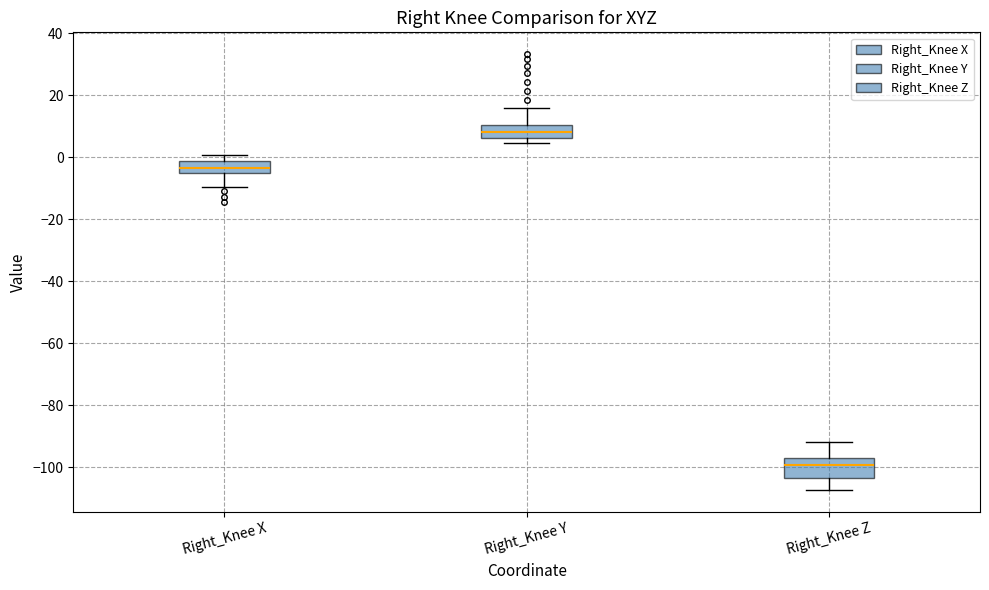

Where is the lower edge of the box for Right_Knee X on the y-axis? The values are not printed on the chart, so give them approximately, as read against the axis.

-6